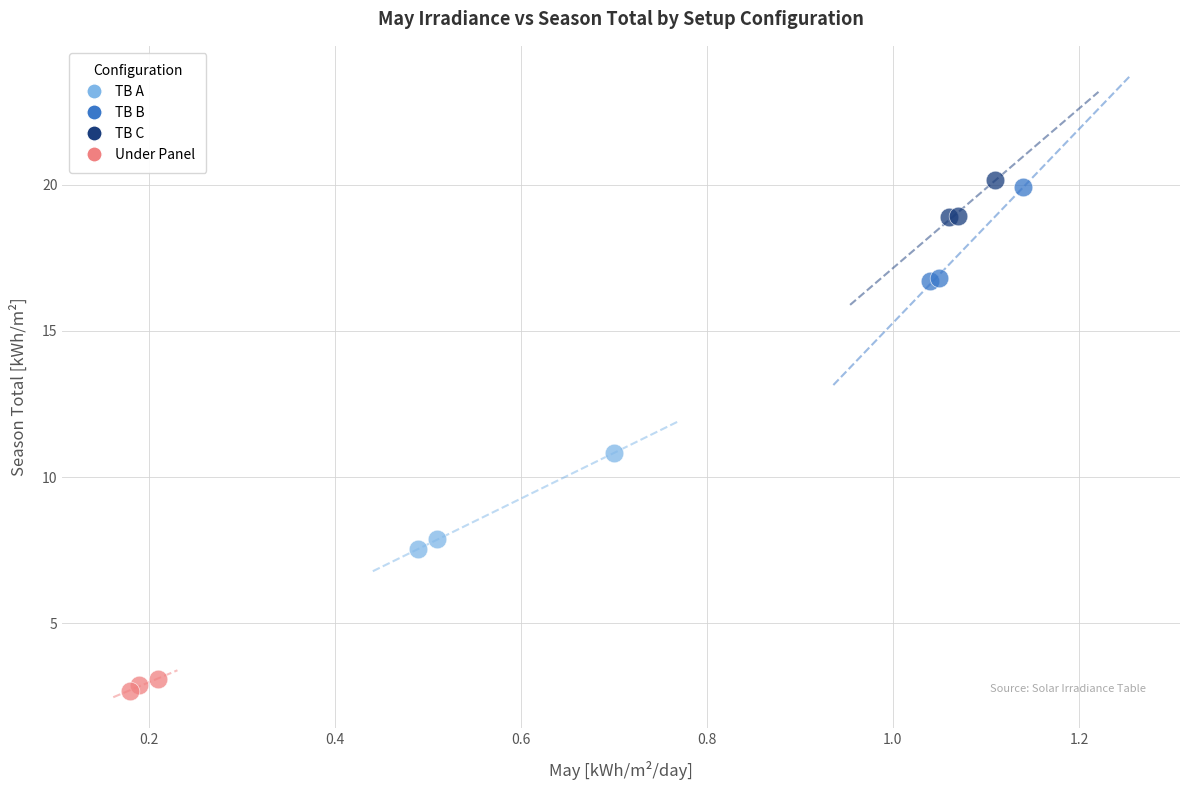

Which series contains the lowest Y value?

Under Panel